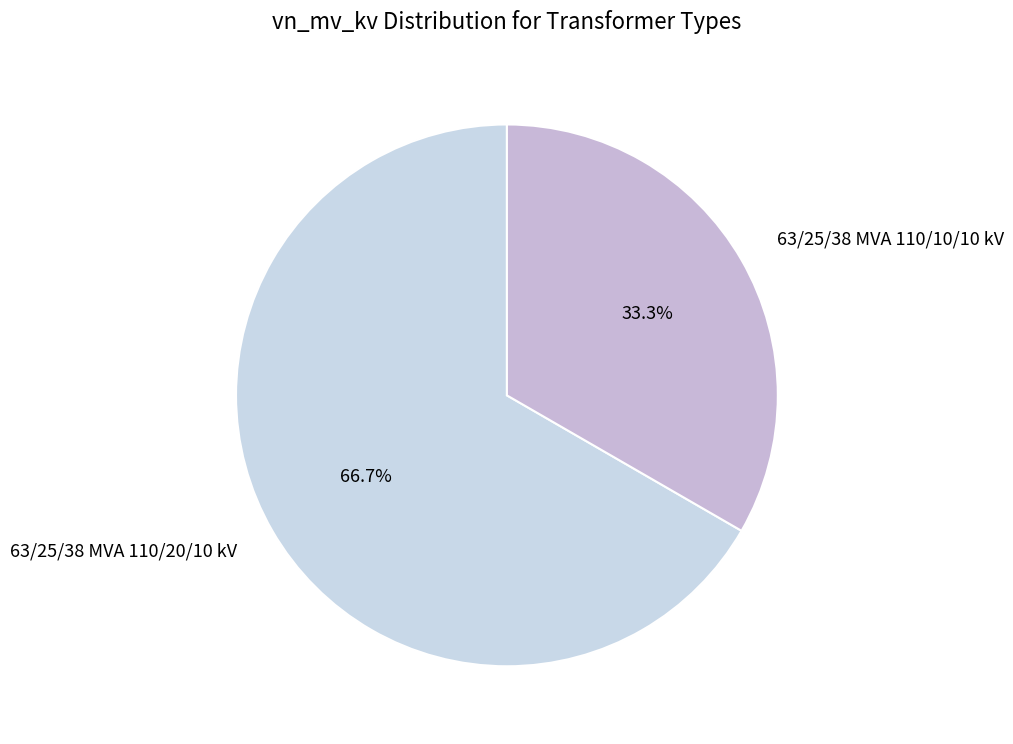

How much of the chart is everything except 63/25/38 MVA 110/20/10 kV?

33.3%